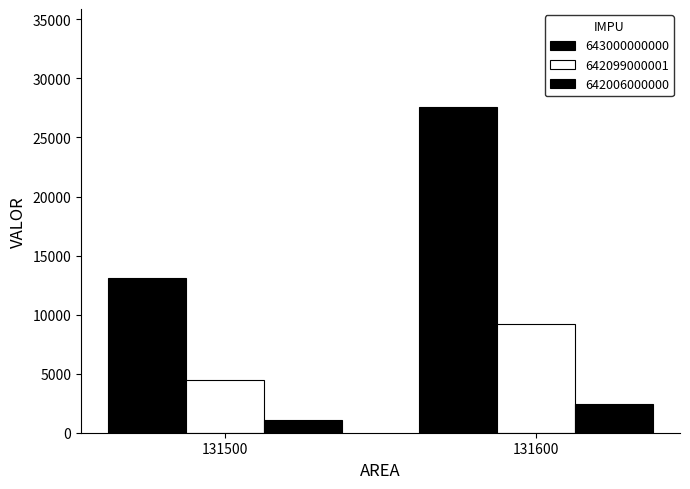

Reading right to left, extract all data points from this chart.

643000000000: 131600=27600	131500=13100
642099000001: 131600=9200	131500=4500
642006000000: 131600=2400	131500=1100